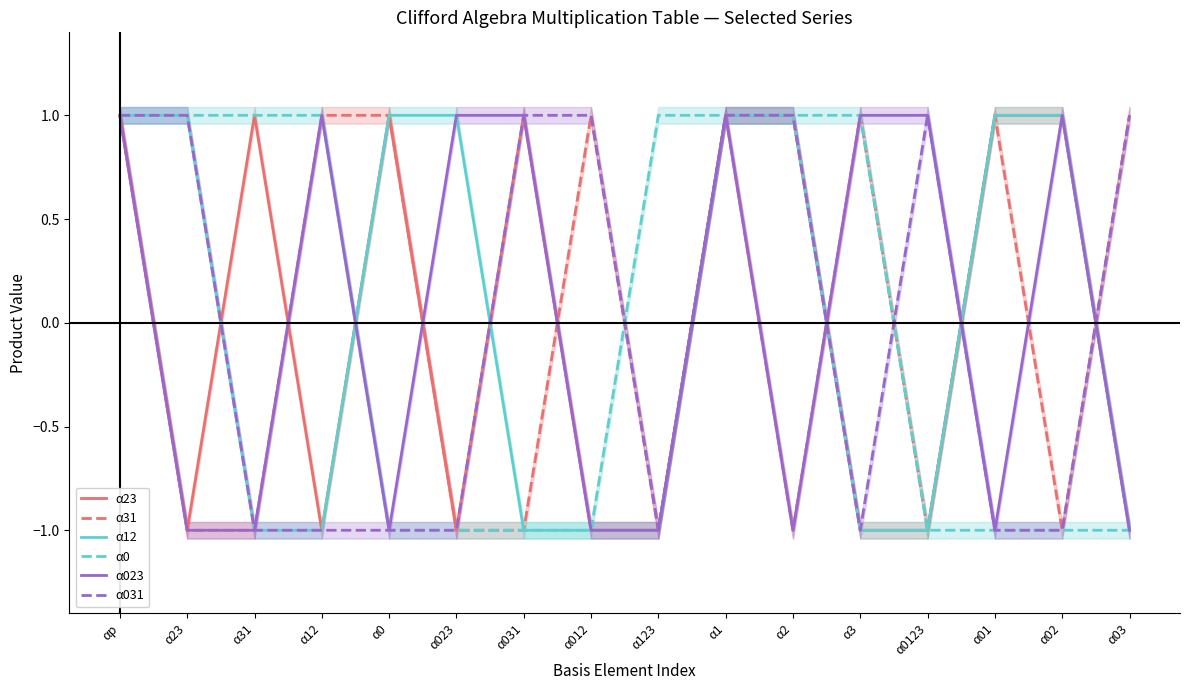

What is the highest value of the α023 series?

1